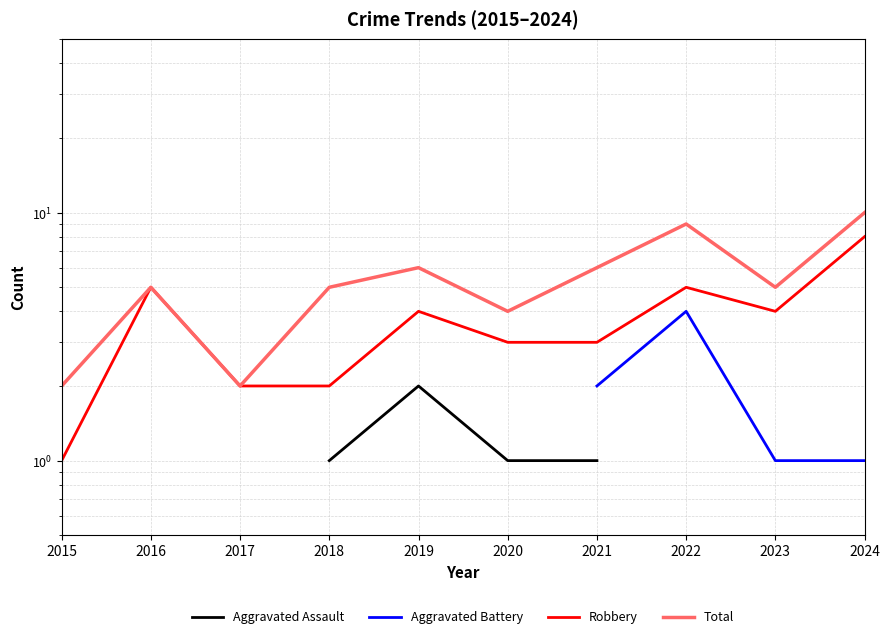

How many values in Aggravated Assault are above zero?

5